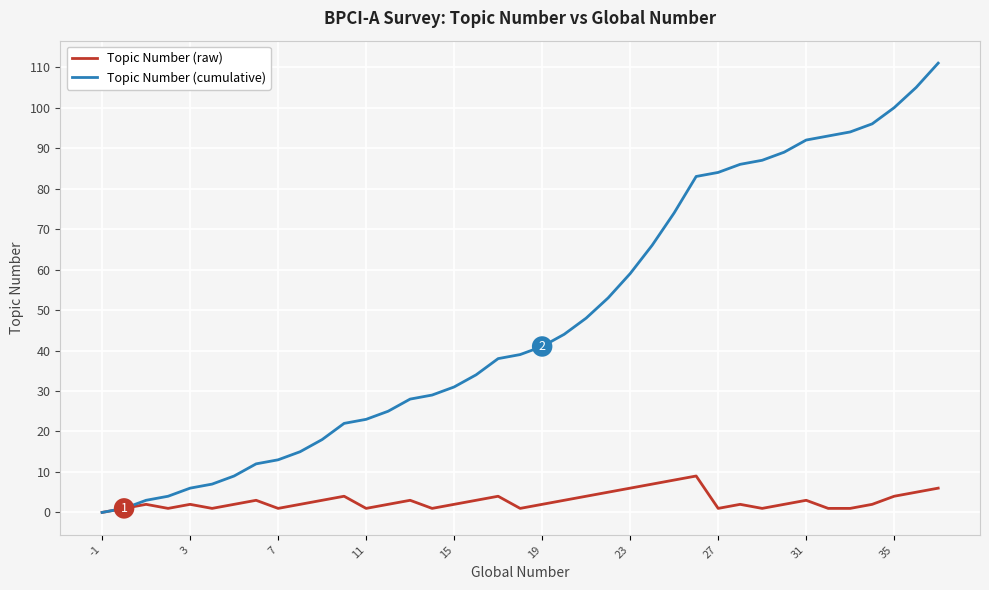

Does the chart have visible grid lines?

Yes